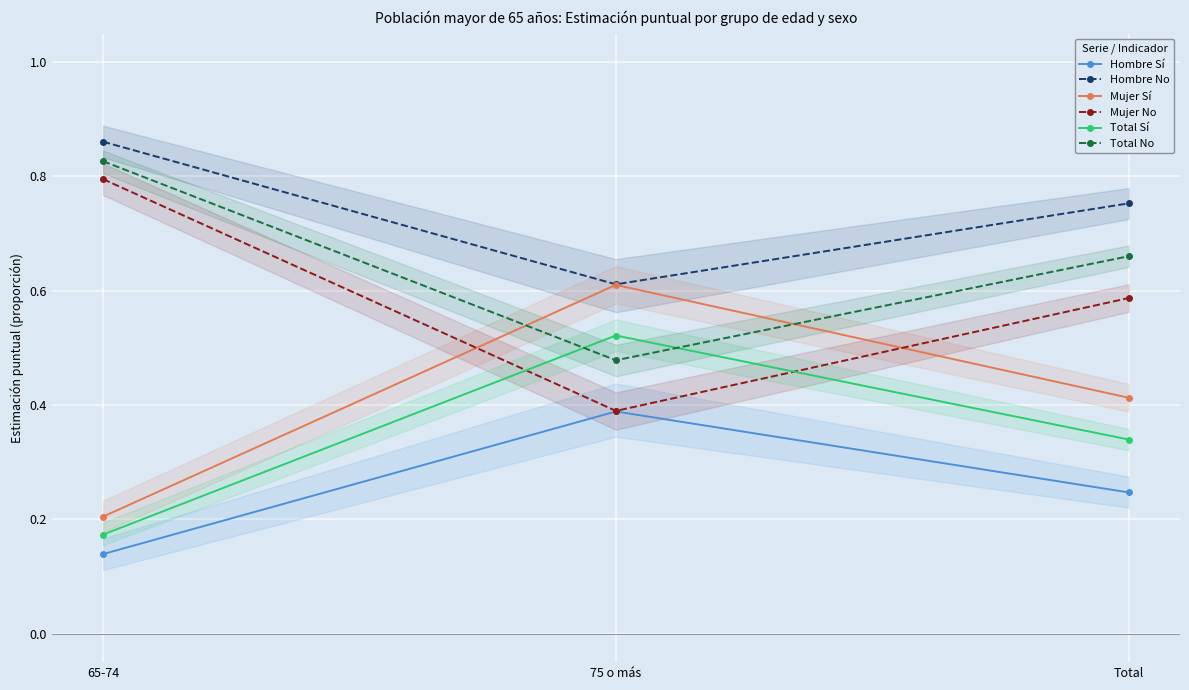

List the series in order of their peak value, lowest first.

Hombre Sí, Total Sí, Mujer Sí, Mujer No, Total No, Hombre No